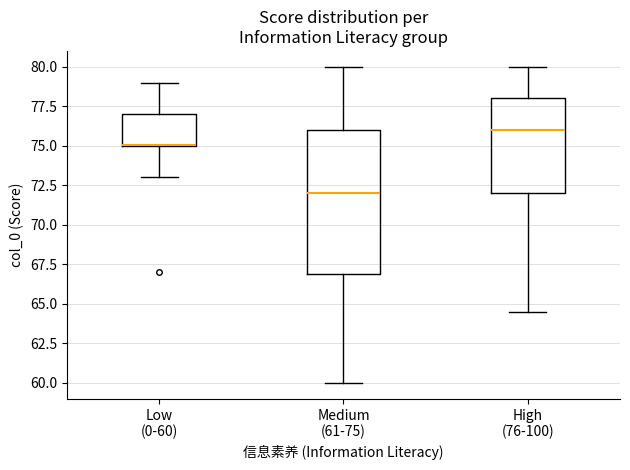

Where is the upper edge of the box for Medium (61-75) on the y-axis? The values are not printed on the chart, so give them approximately, as read against the axis.

76.0